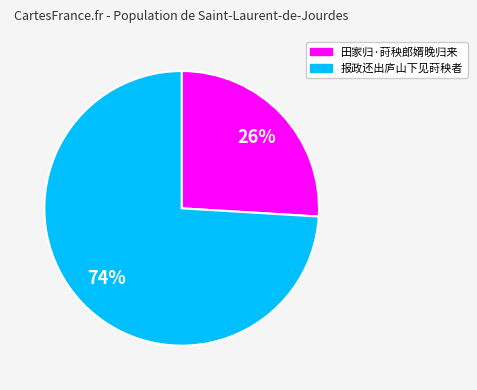

Do 田家归·莳秧郎婿晚归来 and 报政还出庐山下见莳秧者 together represent more than half of the pie?

Yes